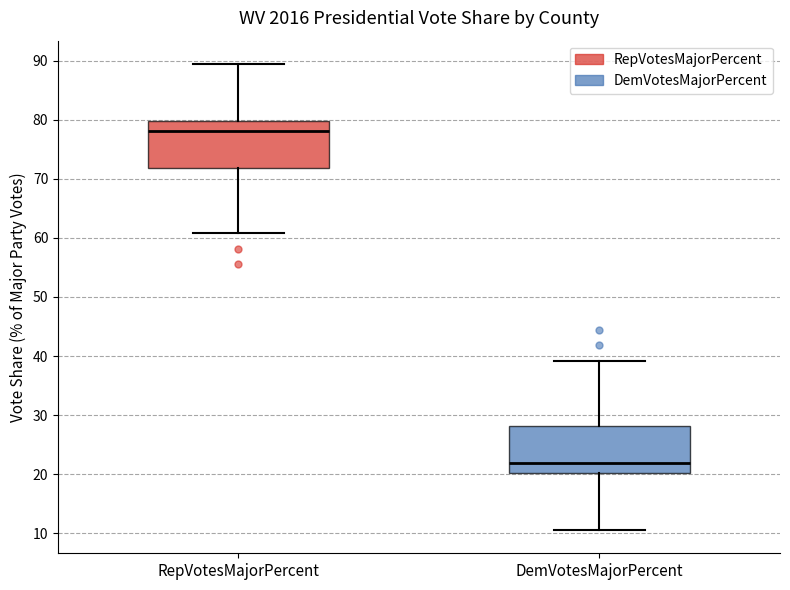

Which box has the highest median line?

RepVotesMajorPercent